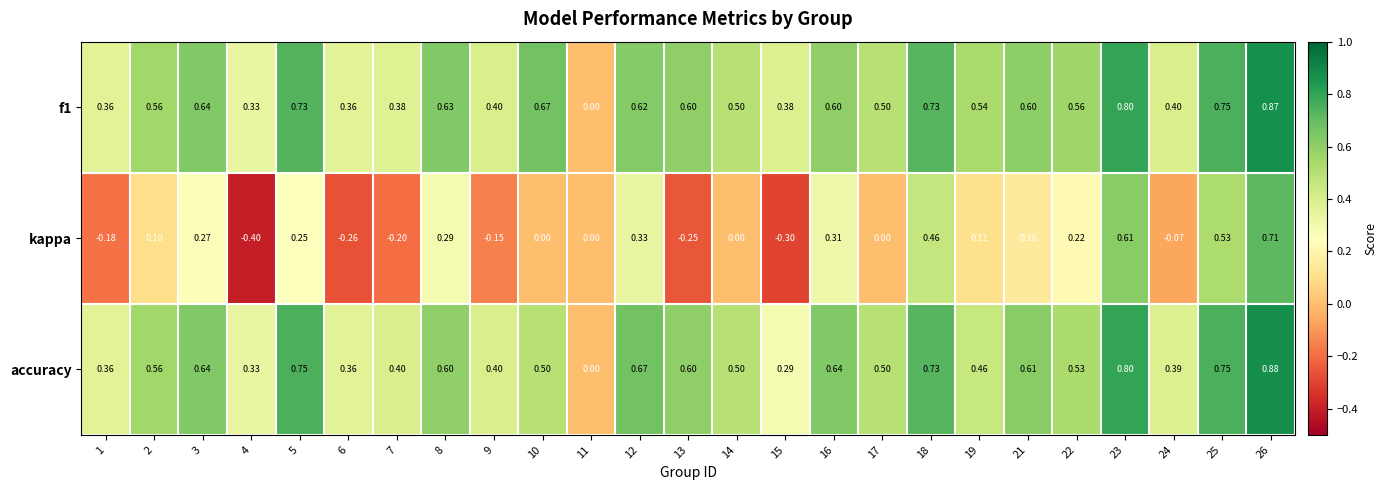

Which series has the widest spread of values?

kappa